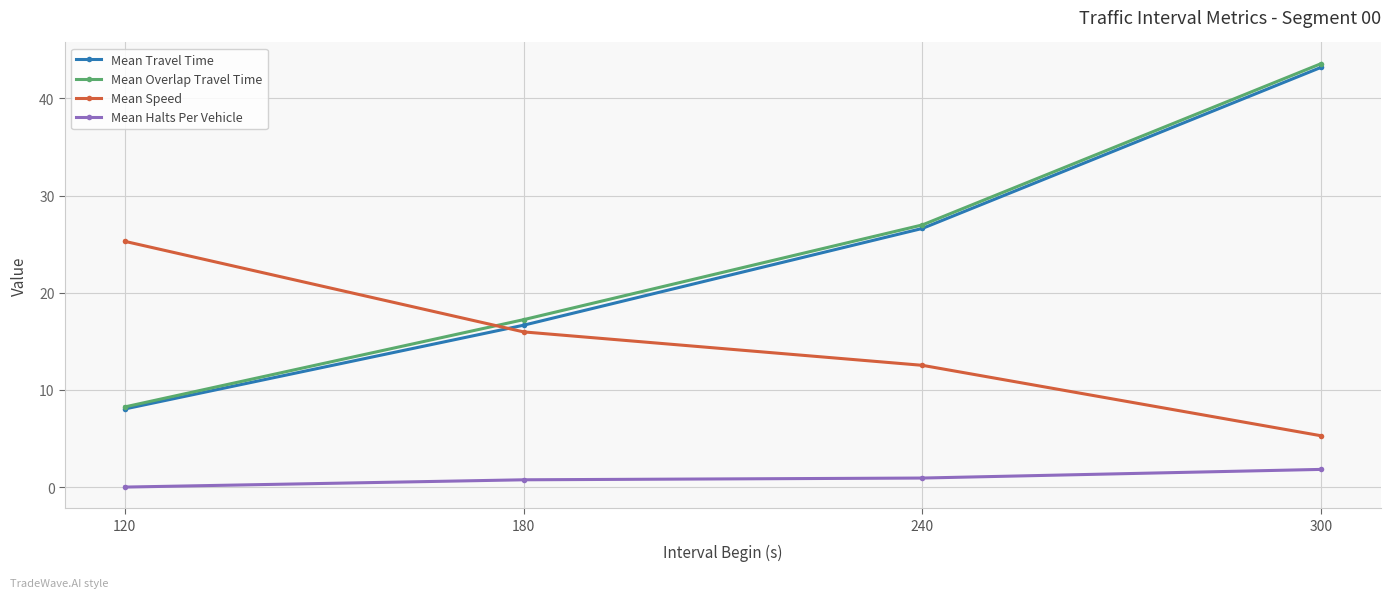

True or false: Mean Halts Per Vehicle and Mean Overlap Travel Time cross at least once.

False